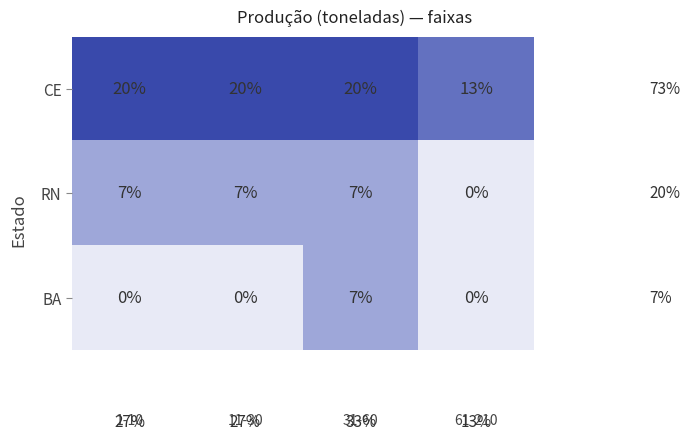

Between 1-10 and 31-60, which series saw the biggest shift?

BA